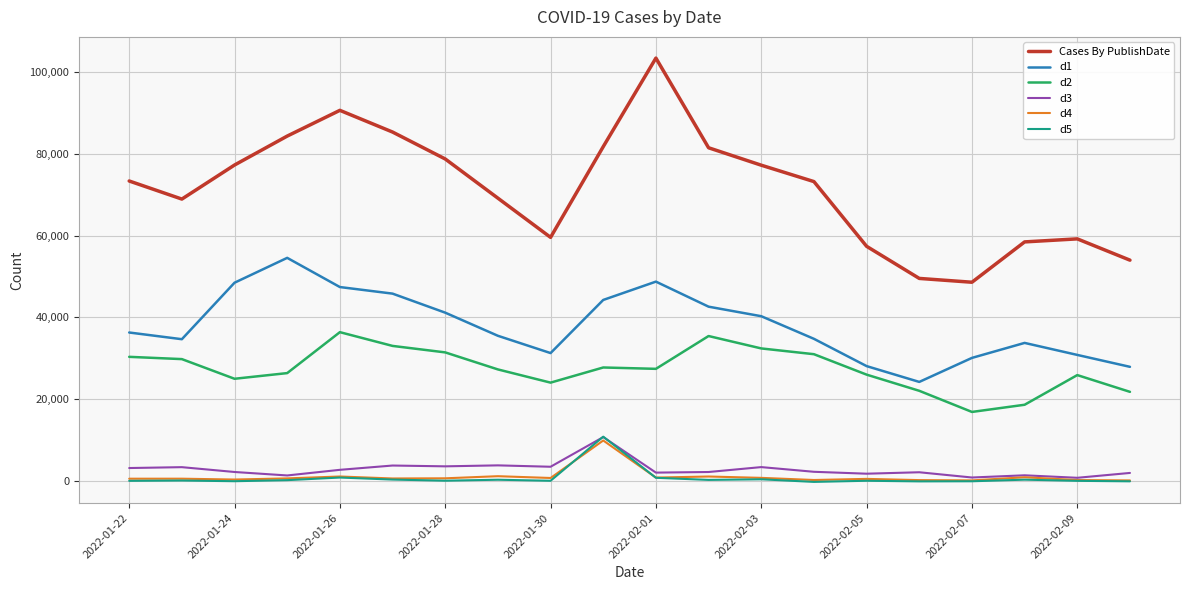

What is the maximum value shown in the chart?

103353